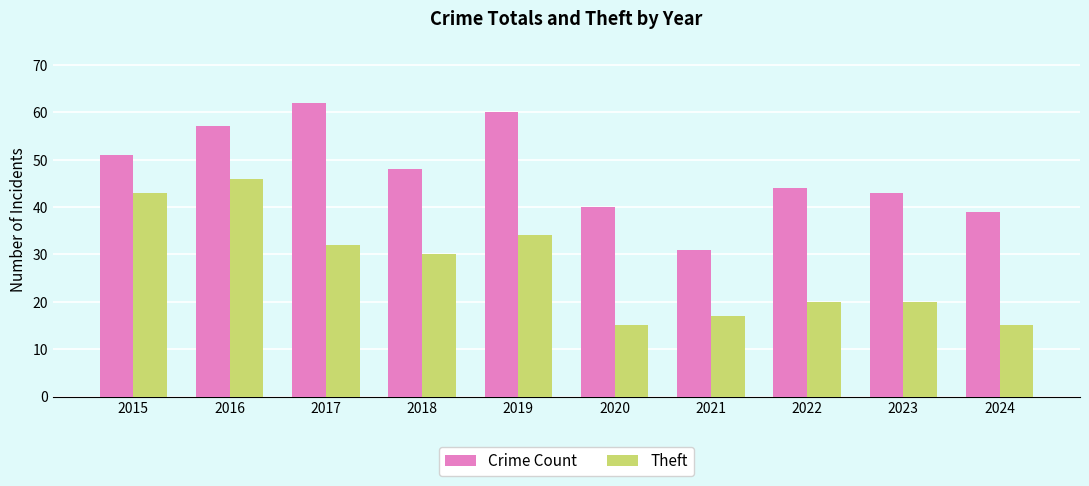

Reading right to left, extract all data points from this chart.

Crime Count: 39	43	44	31	40	60	48	62	57	51
Theft: 15	20	20	17	15	34	30	32	46	43